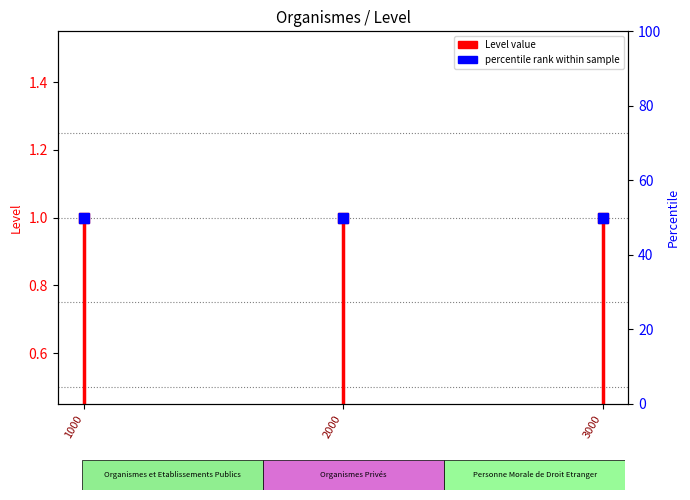

Which category has the lowest value across all series?

1000